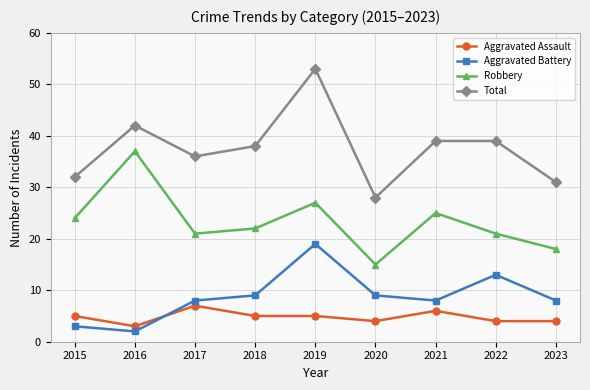

What is the highest value of the Aggravated Assault series?

7